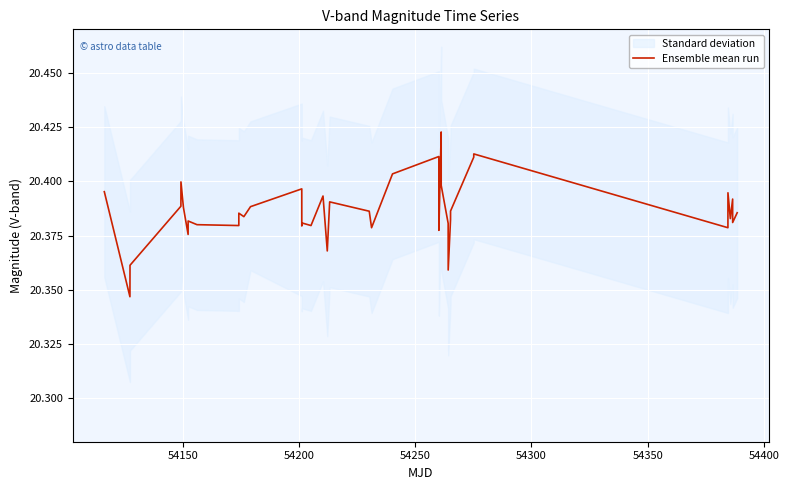

True or false: there are more than 1 points higher than both neighbors.

True